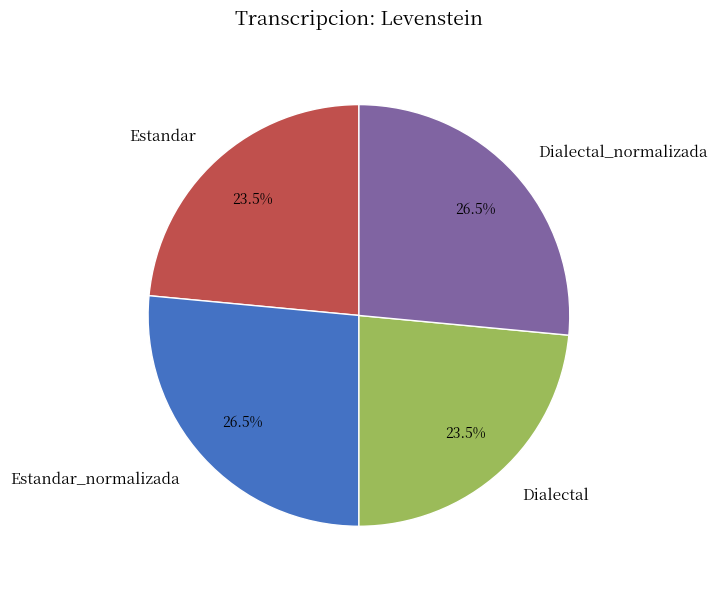

How many slices are in this pie chart?

4